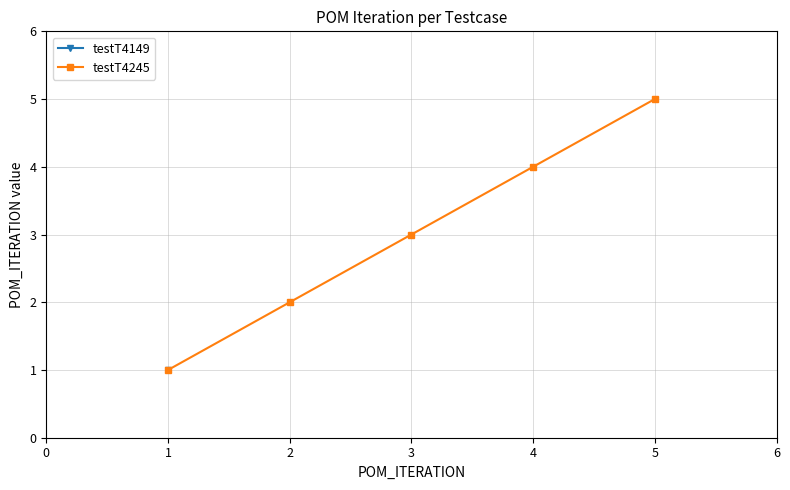

True or false: the data has more than 1 interior local peaks.

False